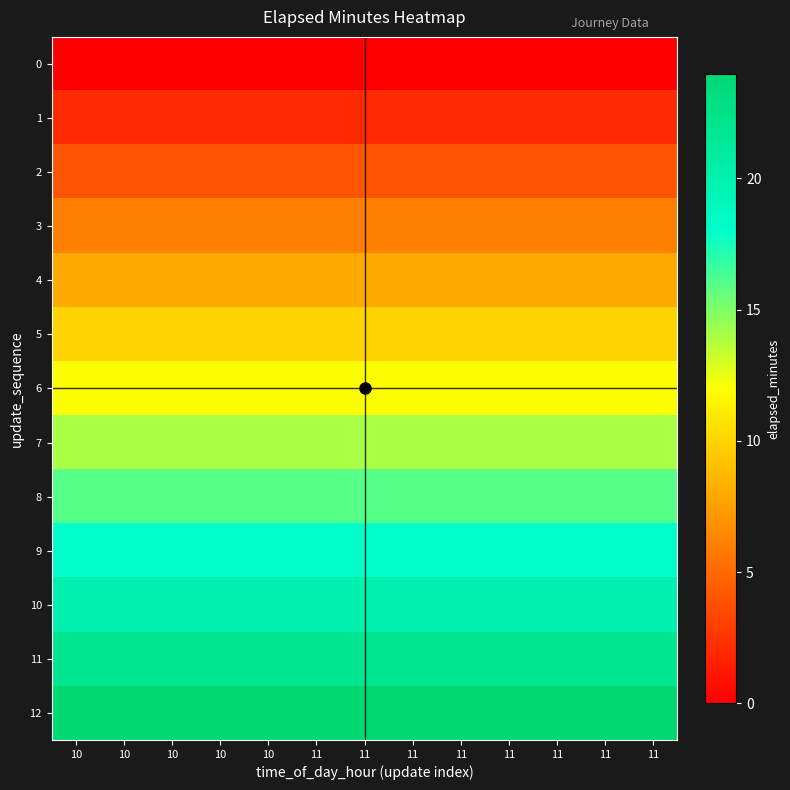

At 10, list the series in order from largest to smallest.

12, 11, 10, 9, 8, 7, 6, 5, 4, 3, 2, 1, 0